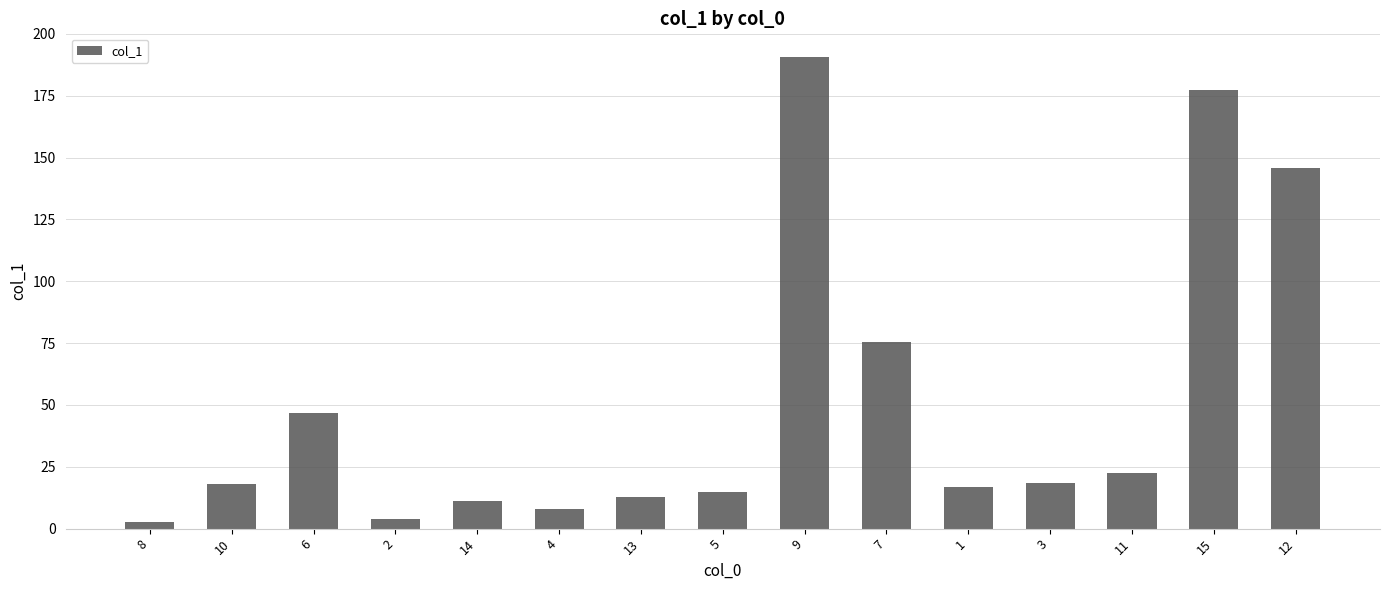

How many categories are shown in the chart?

15